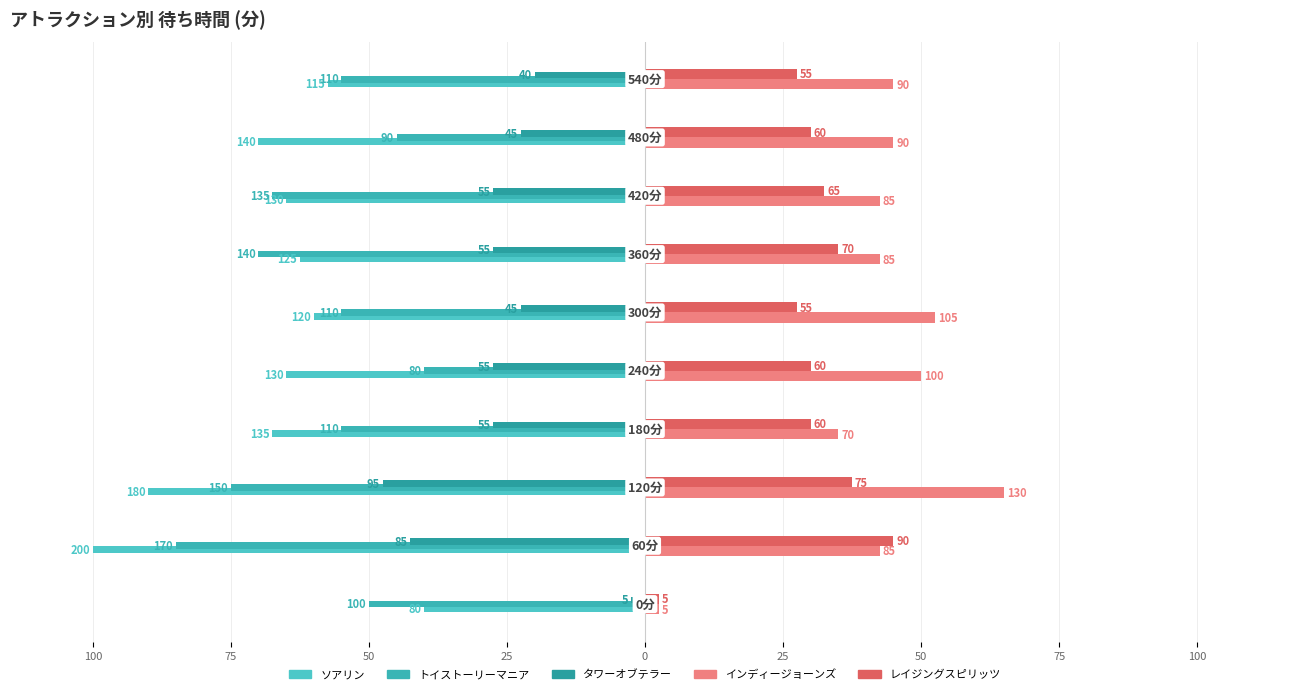

How many data points in ソアリン are above -65?

4